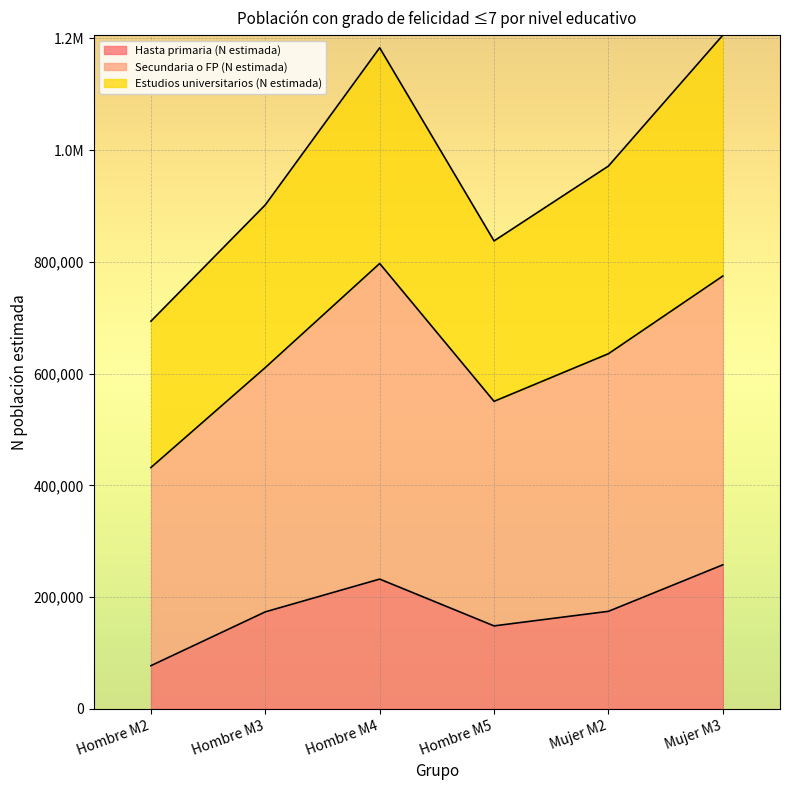

What are all the series names shown in the legend?

Hasta primaria (N estimada), Secundaria o FP (N estimada), Estudios universitarios (N estimada)